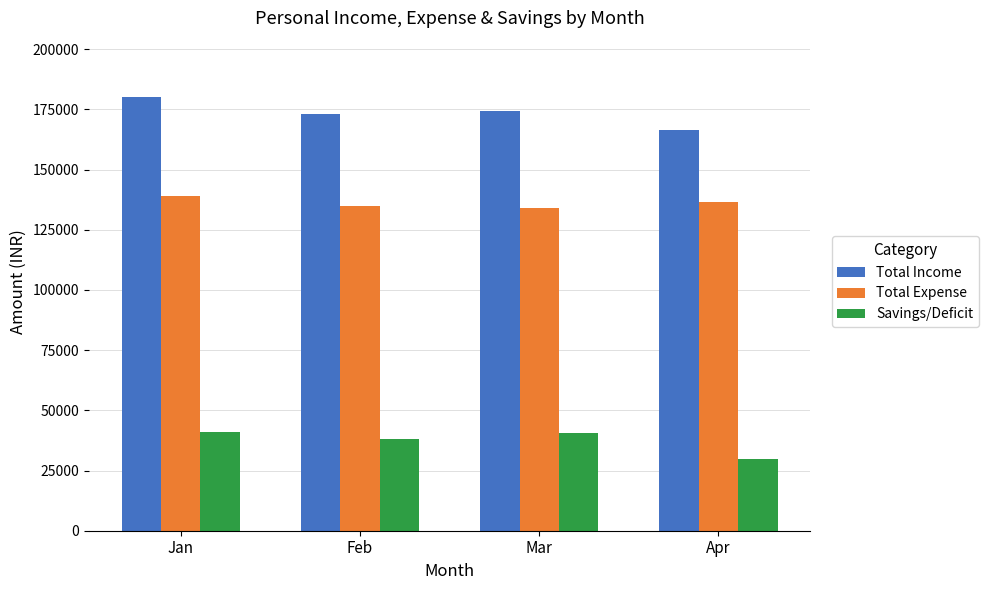

How many distinct data groups are displayed?

3